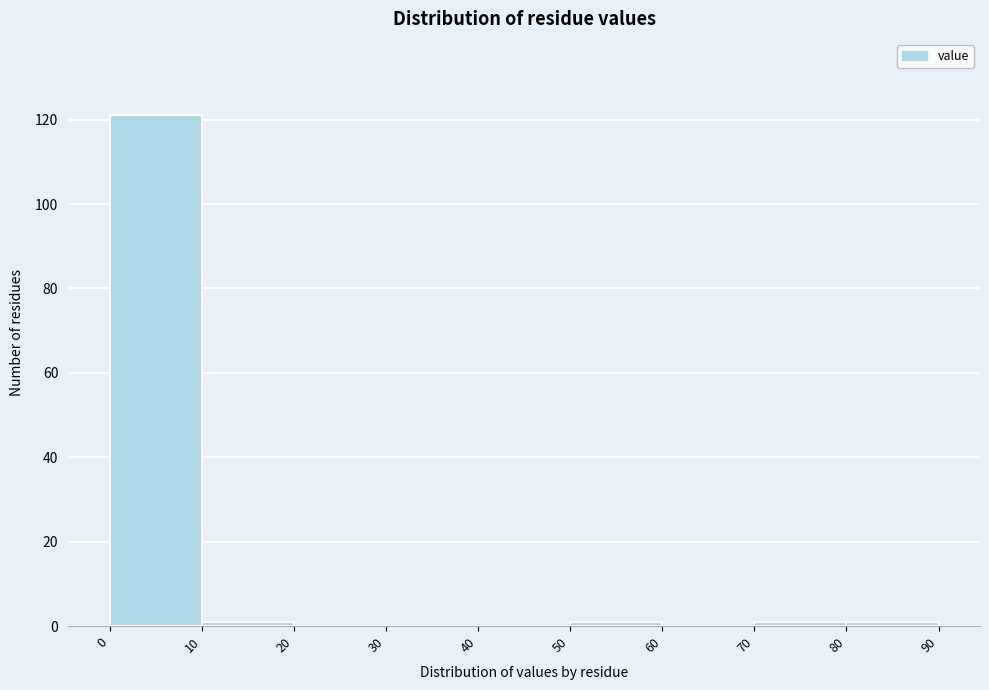

Reading left to right, transcribe this chart: for each bar, give the range it covers on the x-axis and its height. The values are not printed on the chart, so give them approximately, as read against the axis.

0 to 10: 122
10 to 20: under 2
20 to 30: 0
30 to 40: 0
40 to 50: 0
50 to 60: under 2
60 to 70: 0
70 to 80: under 2
80 to 90: under 2